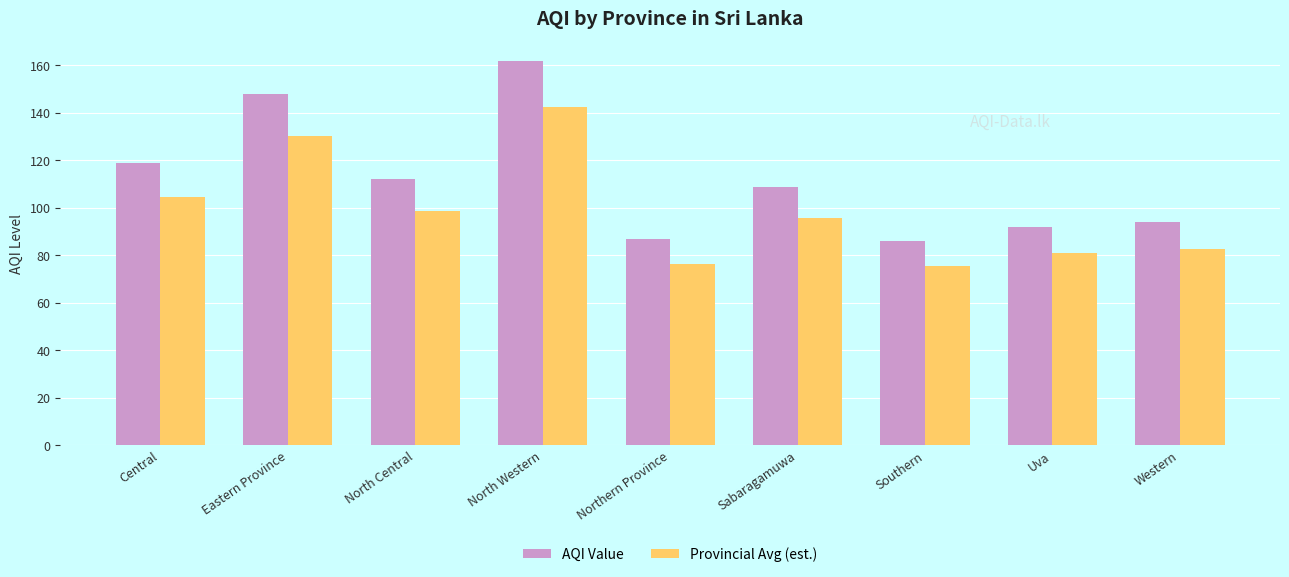

How many groups of bars are there?

9